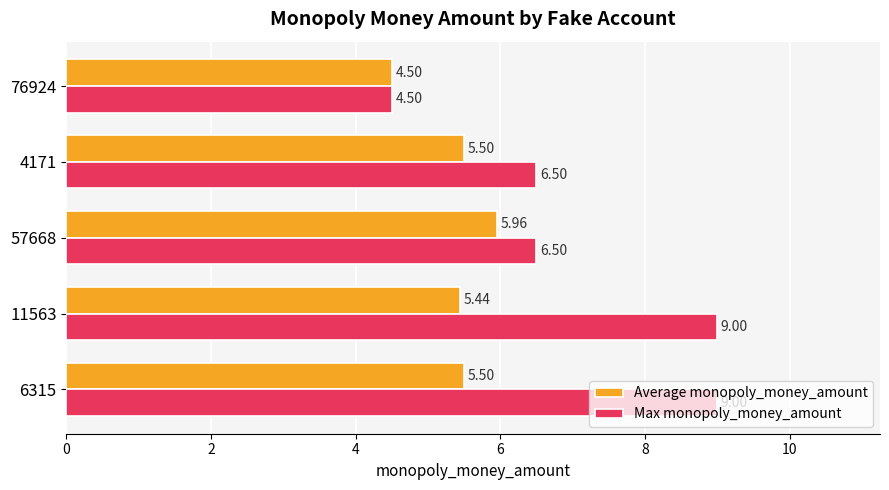

How many data points does each series have?

5